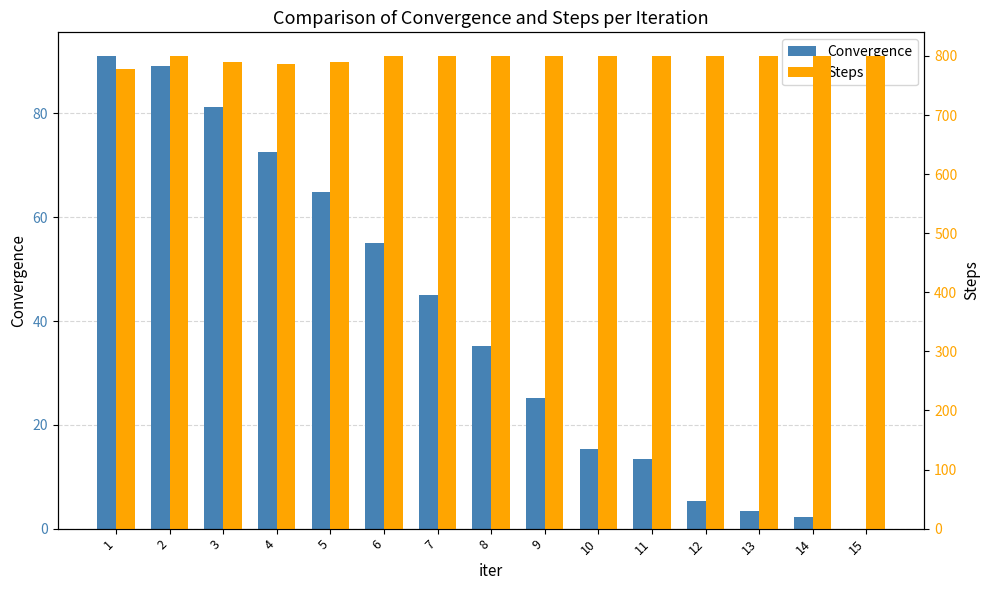

Which series has the widest spread of values?

Convergence